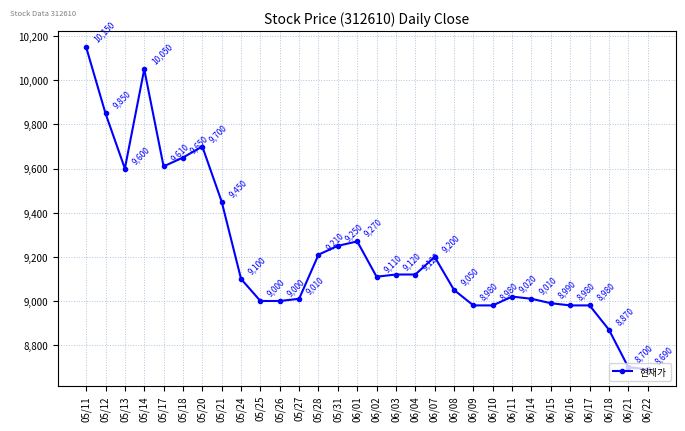

Which has a higher value, 06/18 or 05/24?

05/24